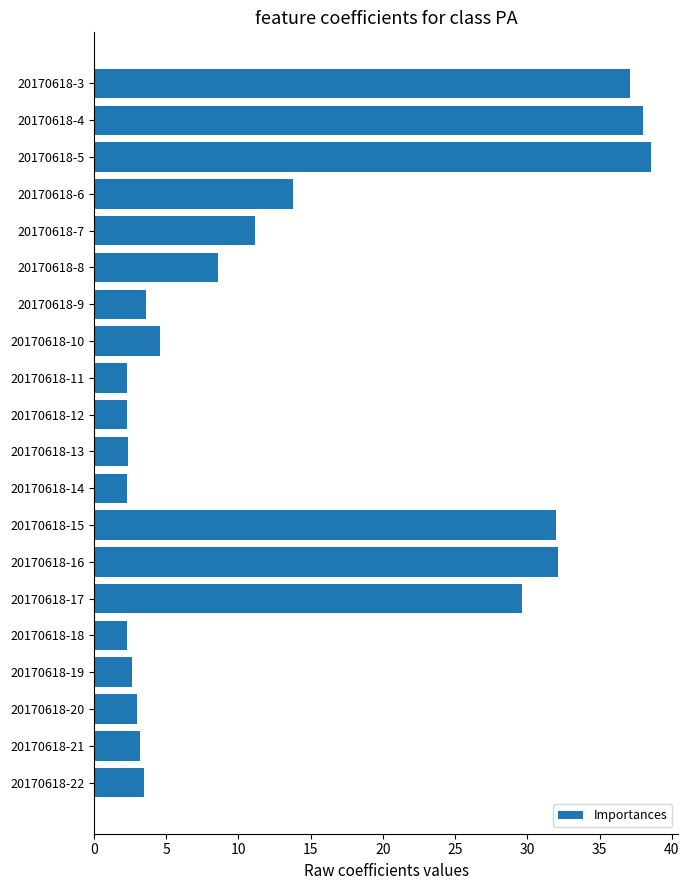

How many bars are there in total?

20